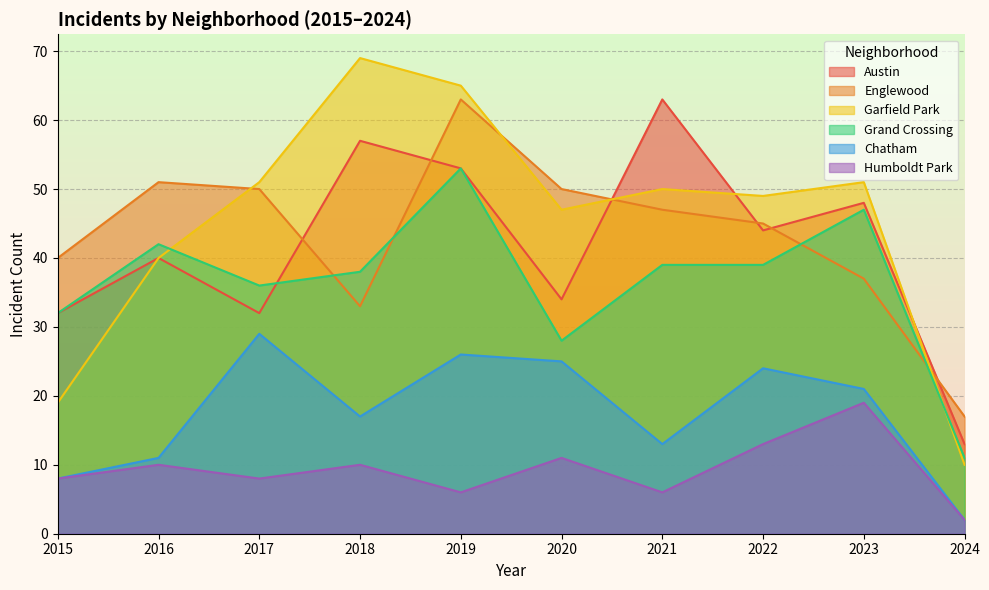

The value of Garfield Park at 2020 is 47. True or false?

True